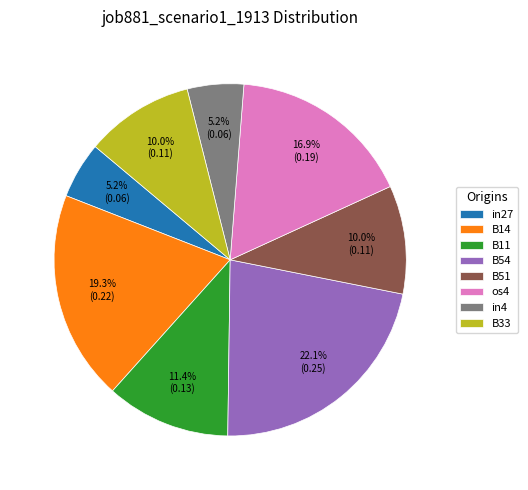

To the nearest percent, what is the combined percentage of in4 and B51?

15%